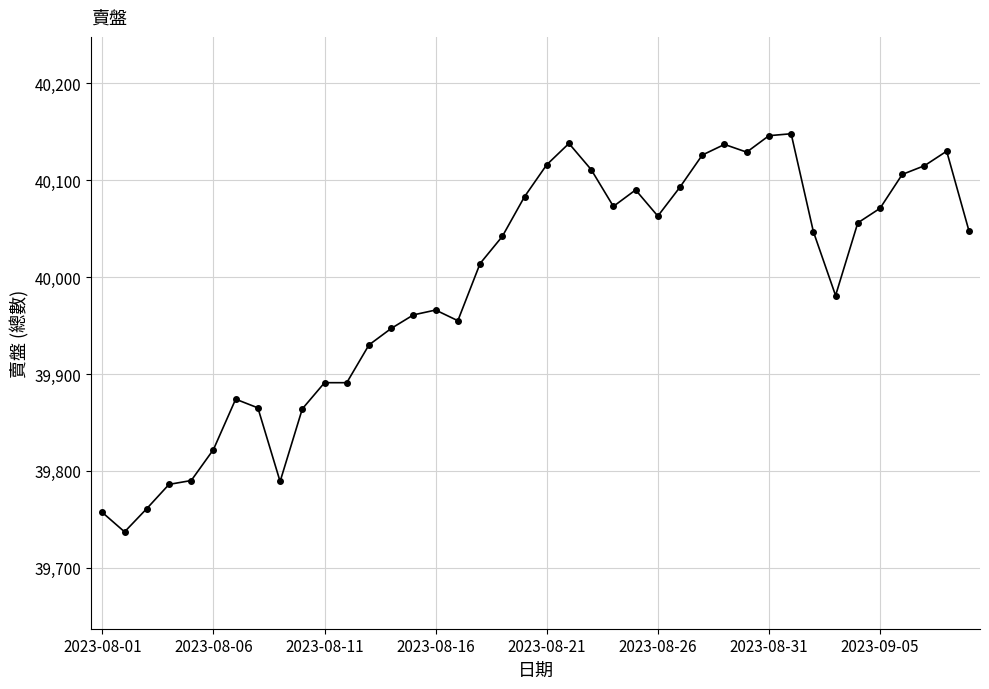

True or false: the data has more than 2 interior local peaks.

True